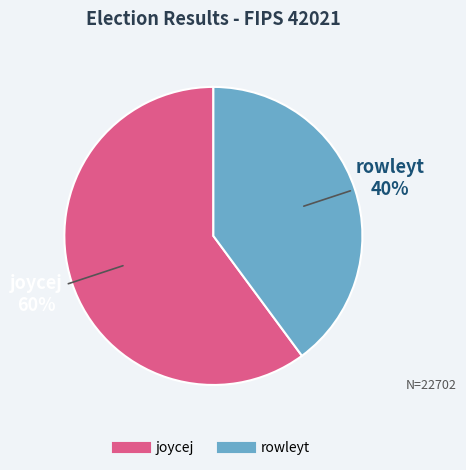

Combined, do rowleyt and joycej account for over 50%?

Yes